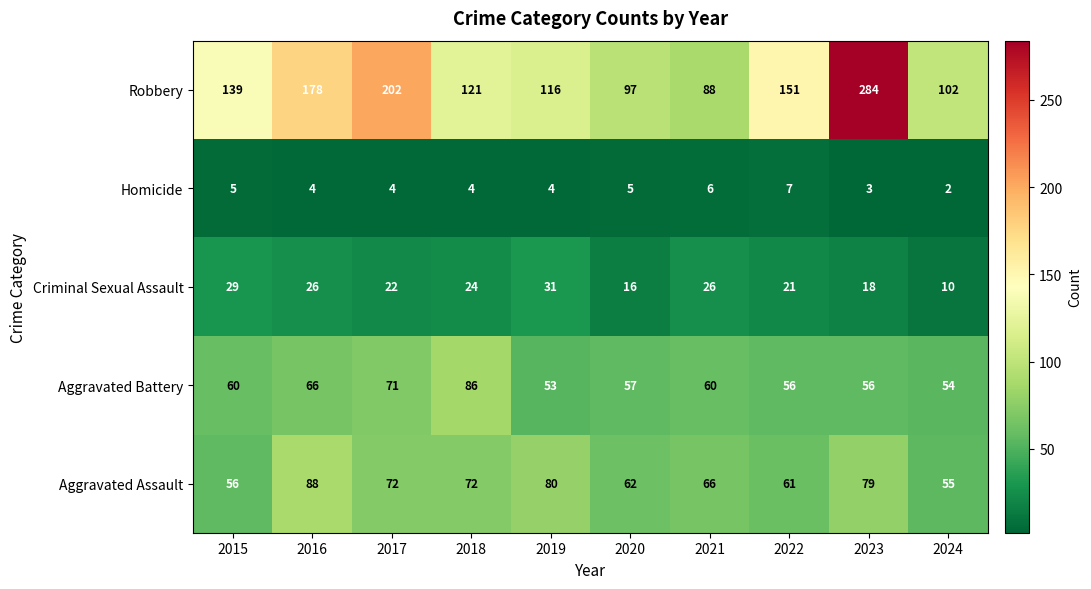

What is the spread (max minus min) of values at 2024?

100